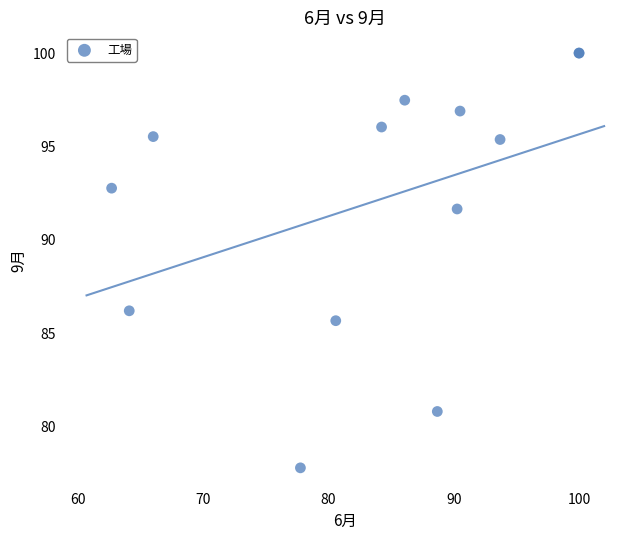

What Y value in the scatter plot is closest to 88?

86.2